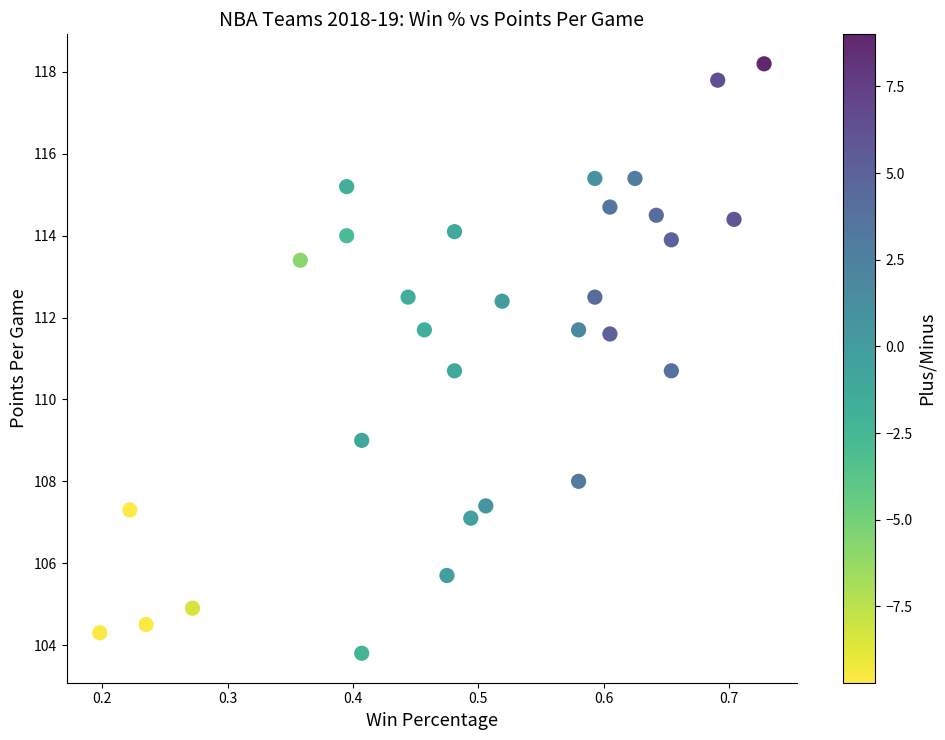

What is the range of X values (max minus min)?

0.5